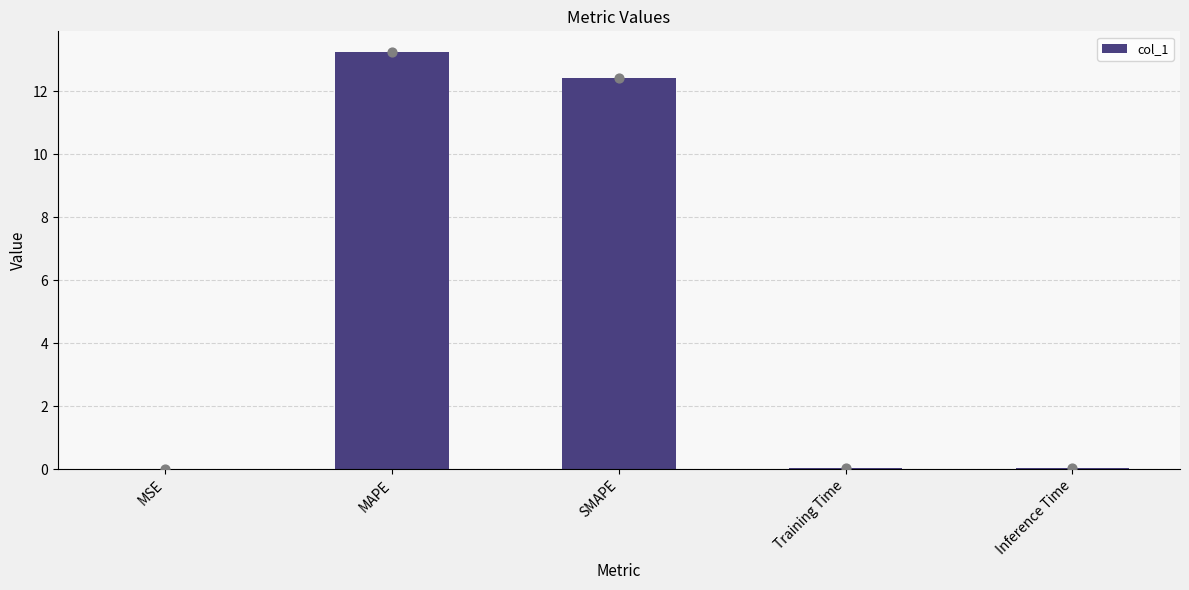

Which has a higher value, Inference Time or MAPE?

MAPE